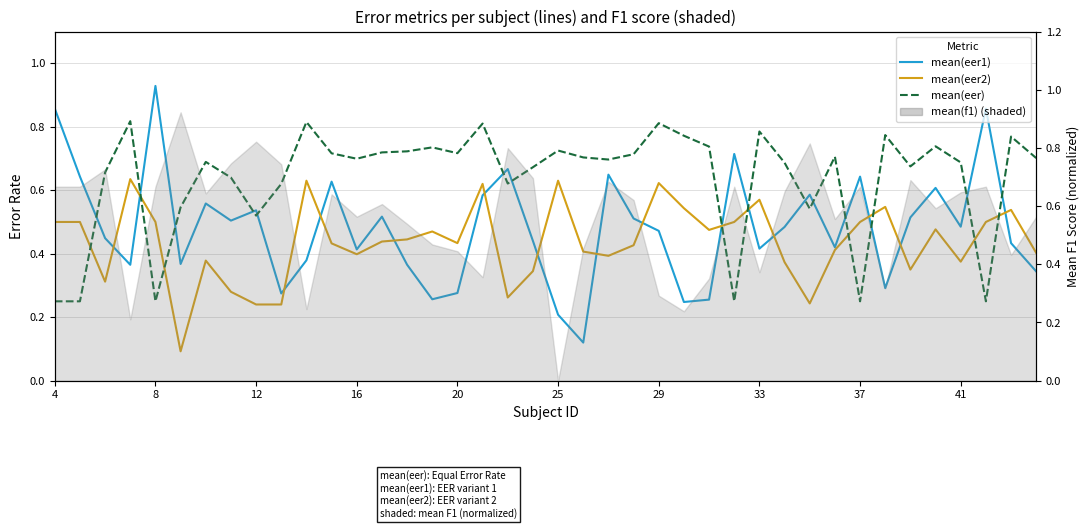

Which series has the largest range (max minus min)?

mean(eer1)